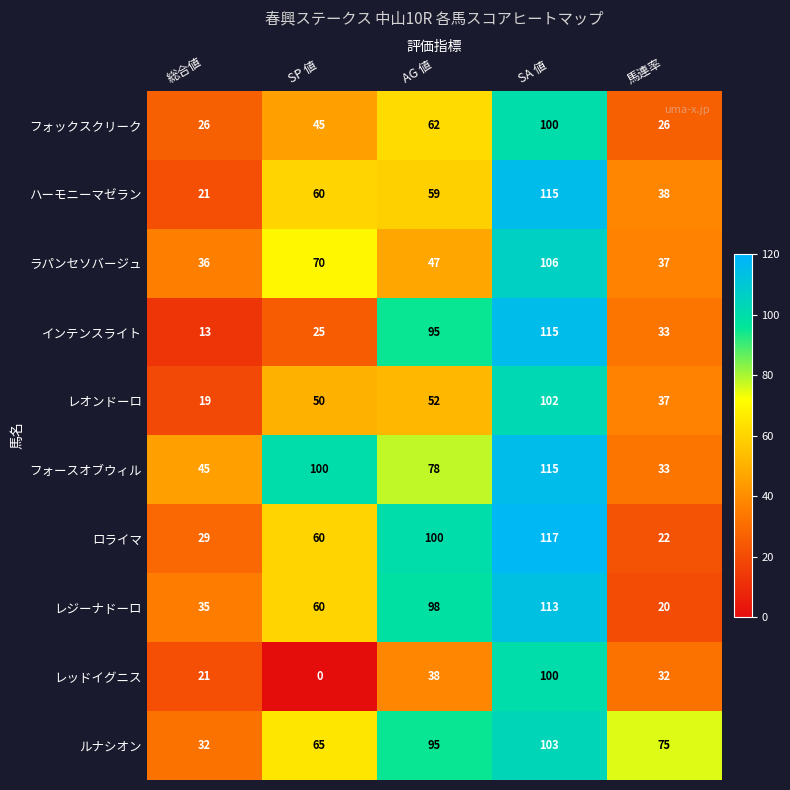

Which category has the highest value across all series?

SA 値